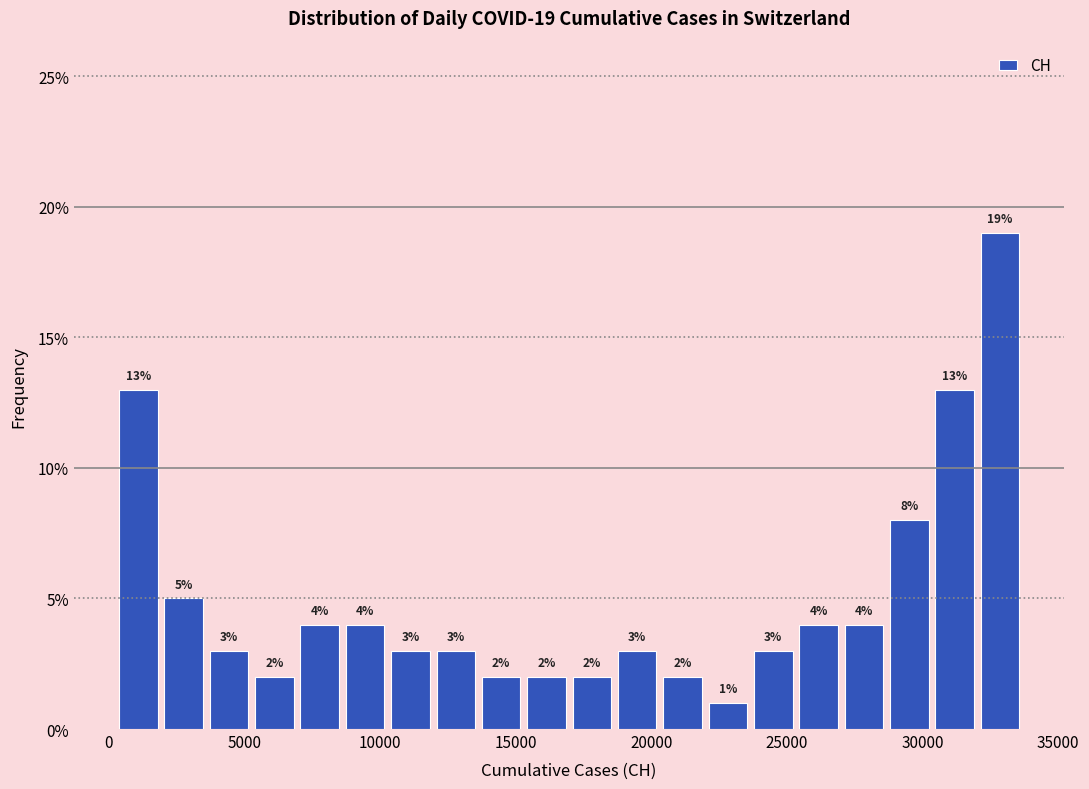

Read against the x-axis, roughly where is the centre of the tallest bar?

33000